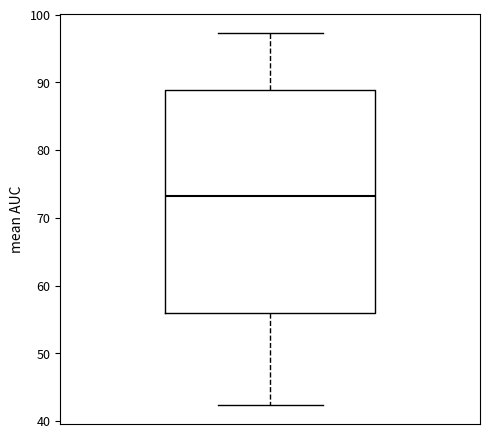

Transcribe this box plot: give where the median line is, the range the box spans, and where the two whiskers end, as read against the y-axis. The values are not printed on the chart, so give them approximately, as read against the axis.

median 73, box 56 to 89, whiskers 42 to 97